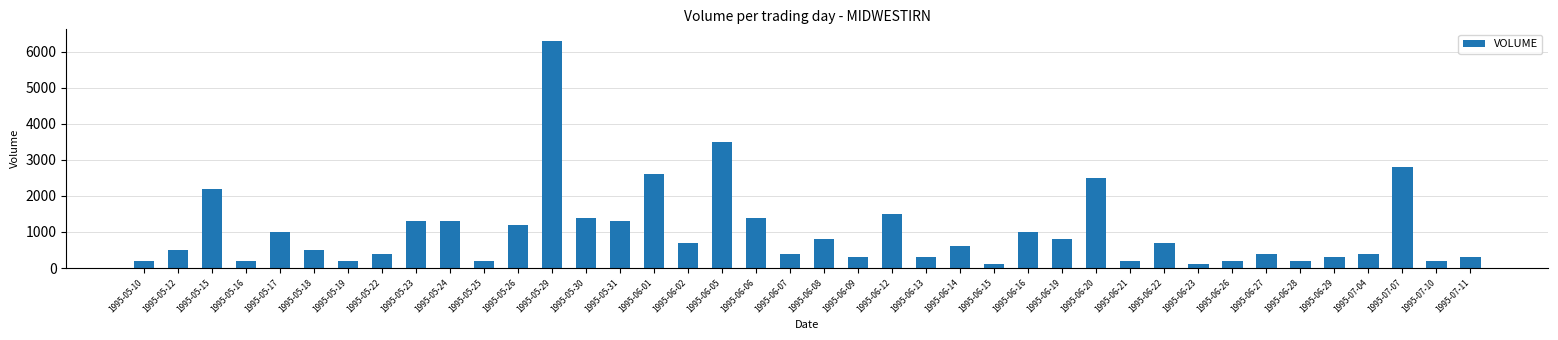

The value at 1995-05-26 is 2018. True or false?

False